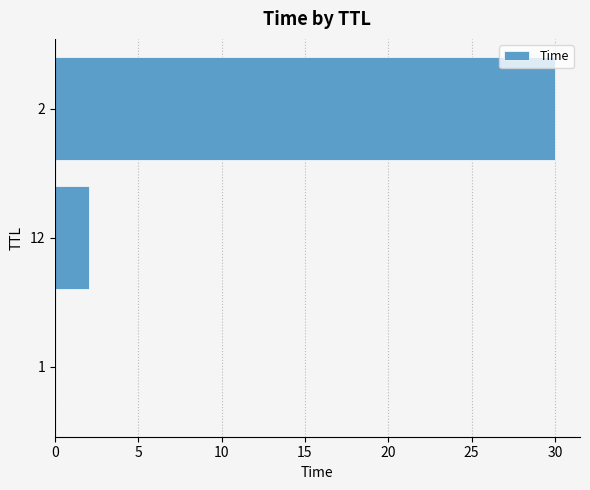

True or false: the data shows 0.0 at 1.

True